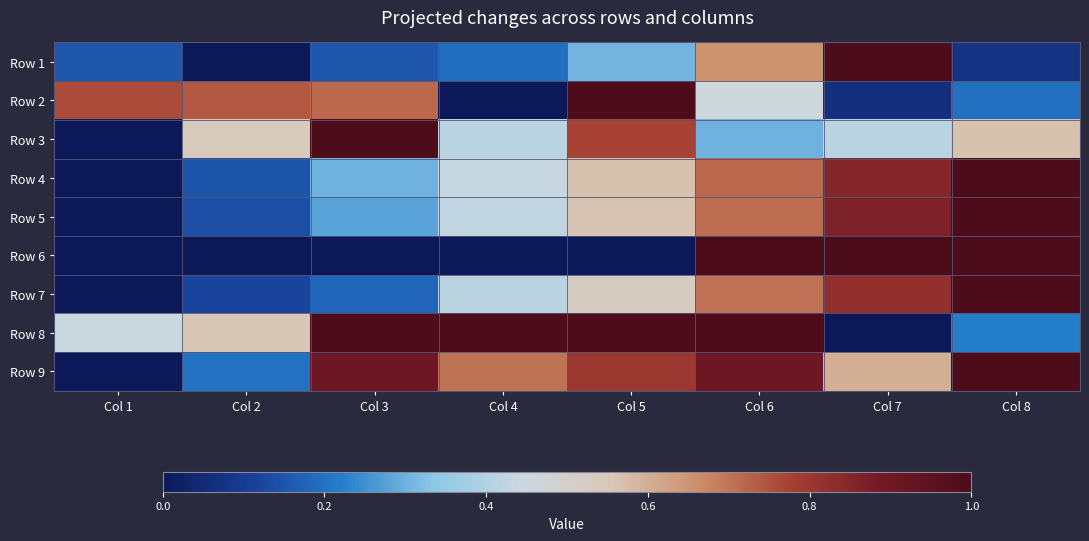

How many categories are shown in the chart?

8